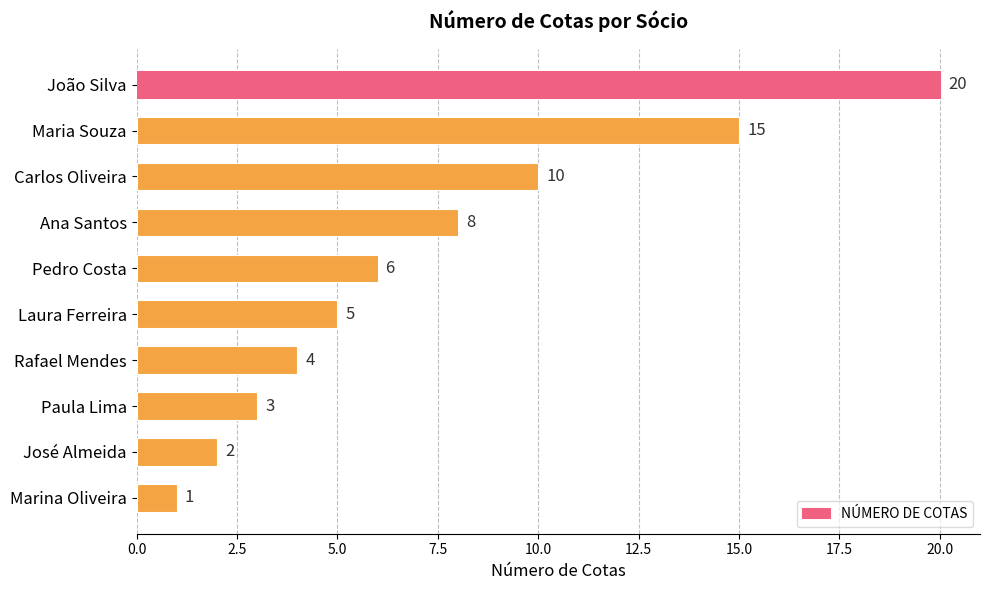

Rank the categories by value from highest to lowest.

João Silva, Maria Souza, Carlos Oliveira, Ana Santos, Pedro Costa, Laura Ferreira, Rafael Mendes, Paula Lima, José Almeida, Marina Oliveira